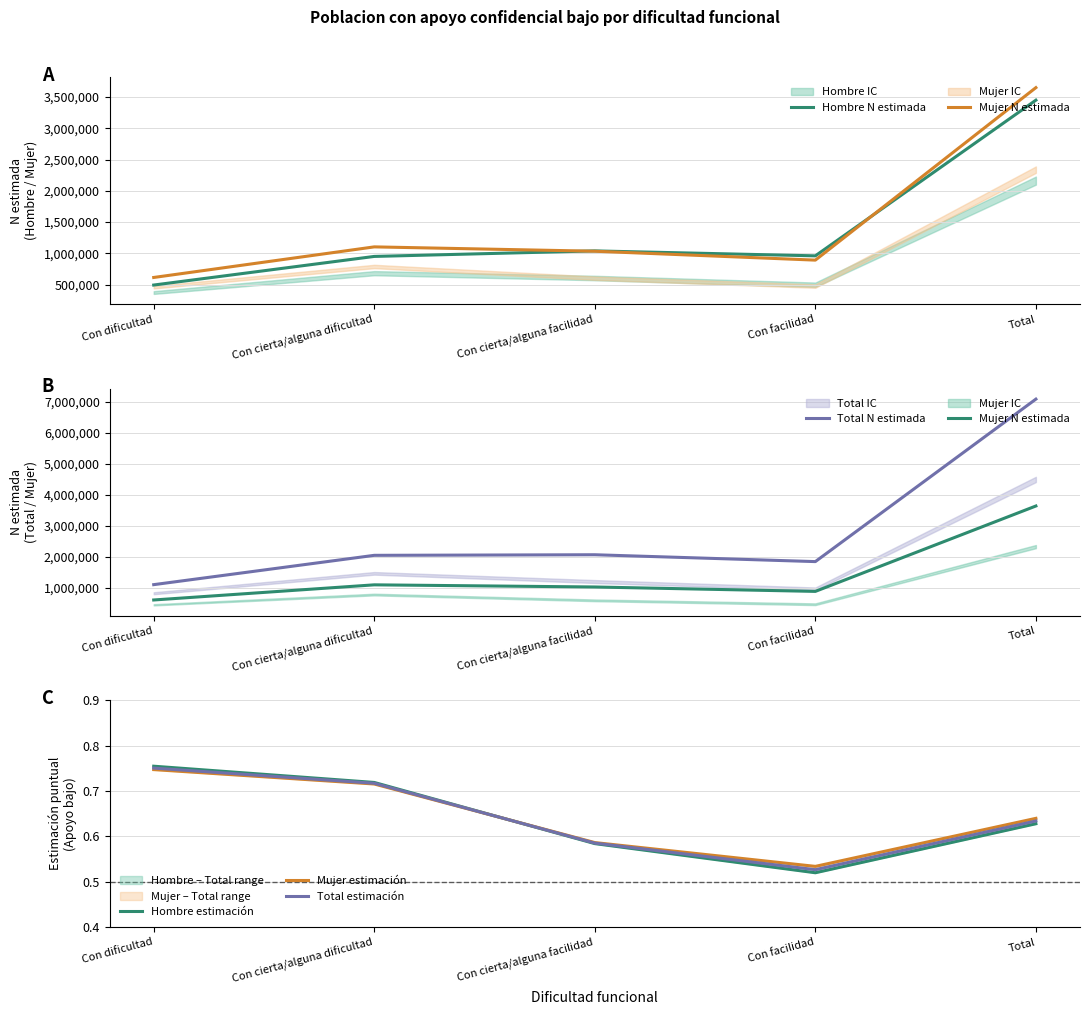

True or false: Total N estimada has a value of 2056205.0 at Con cierta/alguna dificultad.

True